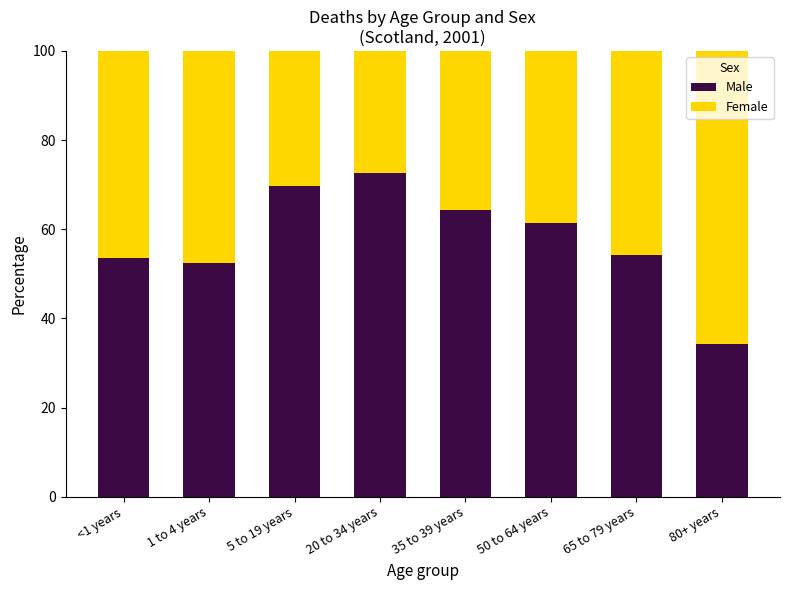

The value of Male at 5 to 19 years is 20.5. True or false?

False